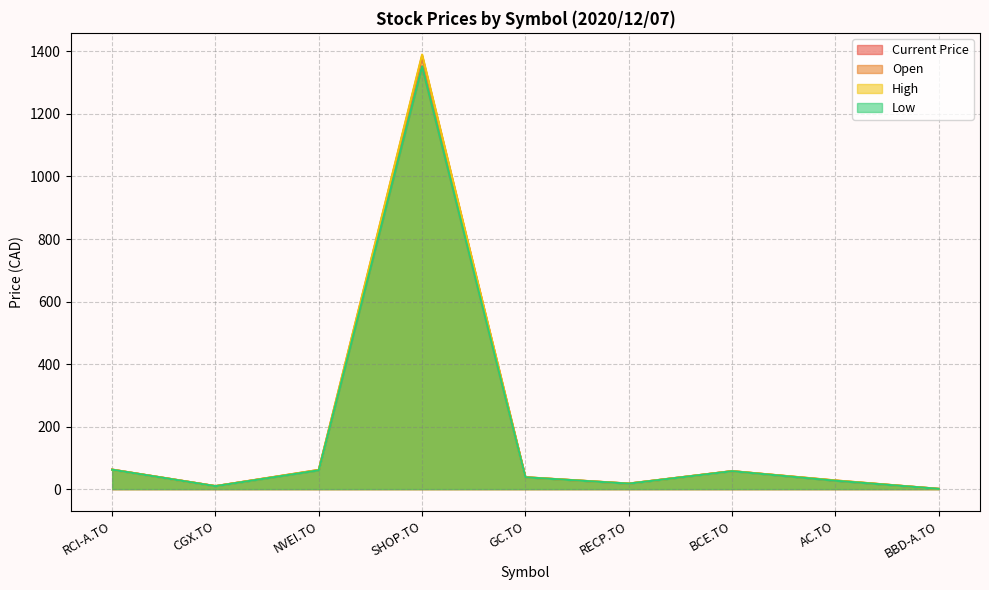

Which category has the lowest value across all series?

BBD-A.TO